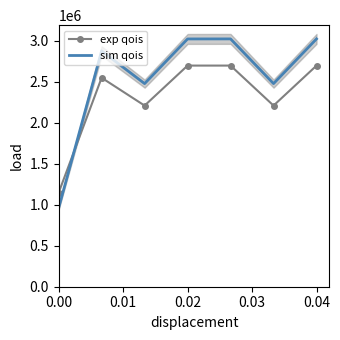

How many times do sim qois and exp qois cross each other?

1